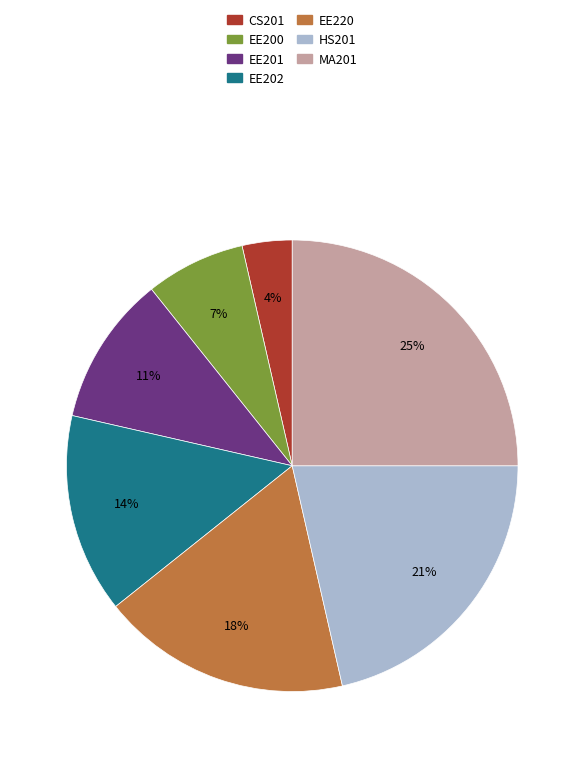

Combined, do EE220 and EE202 account for over 50%?

No